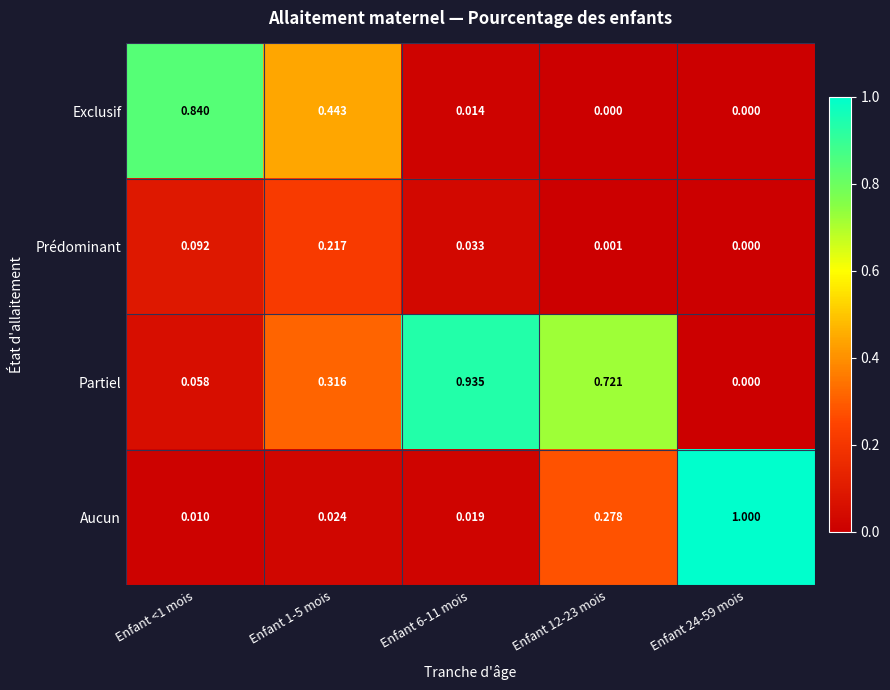

Which series has the largest total across all categories?

Partiel